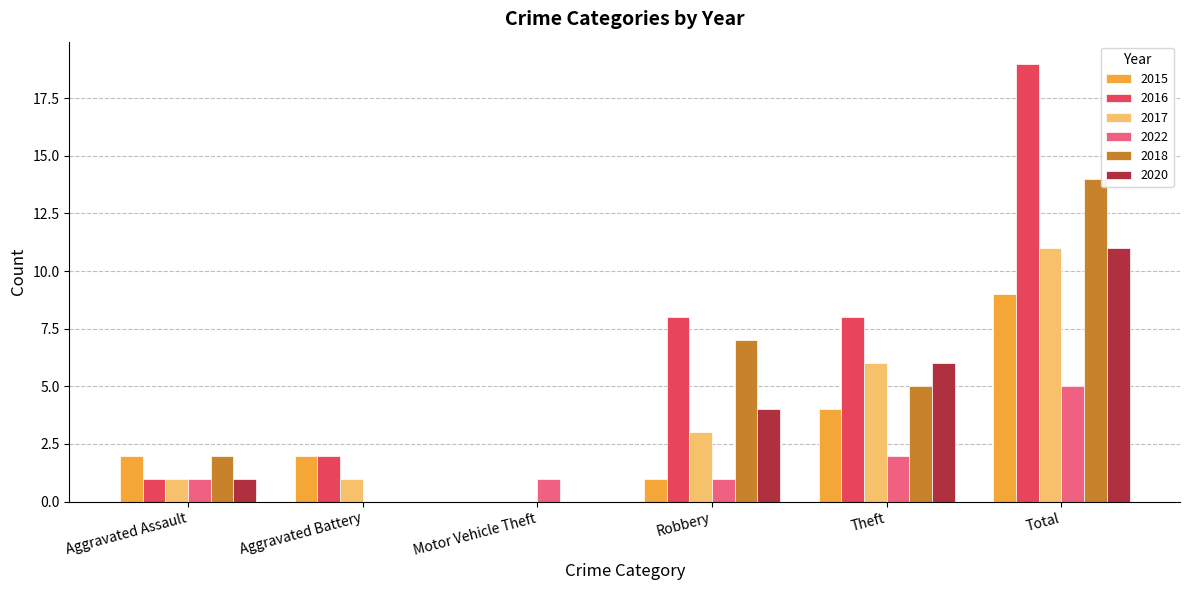

Does the chart contain stacked bars?

No